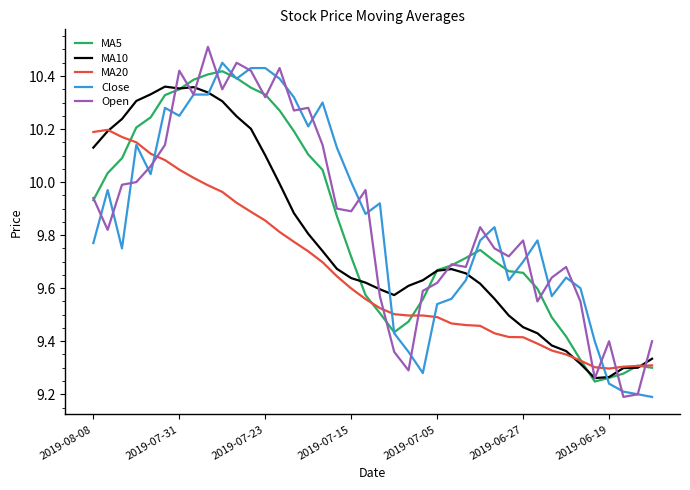

Which series has the largest range (max minus min)?

Open